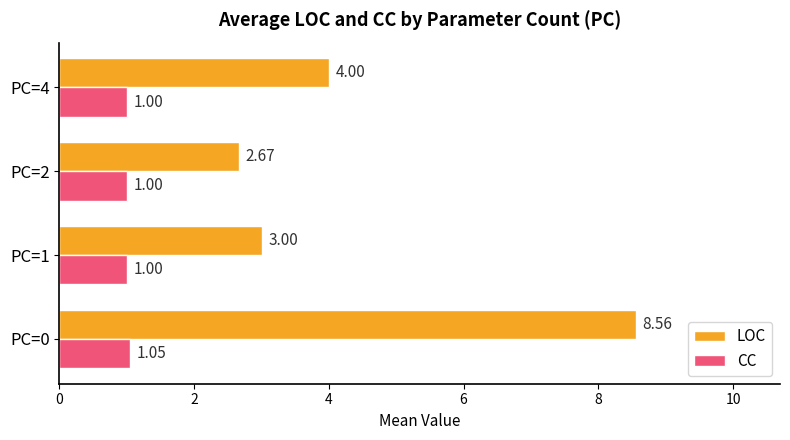

Which series has the largest total across all categories?

LOC